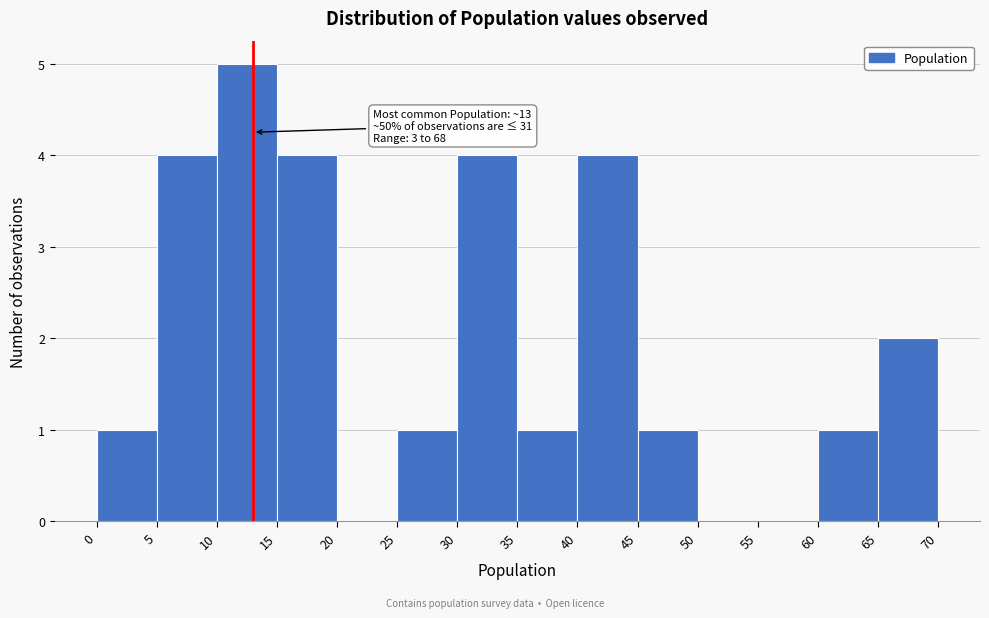

Which range on the x-axis has the tallest bar?

10 to 15